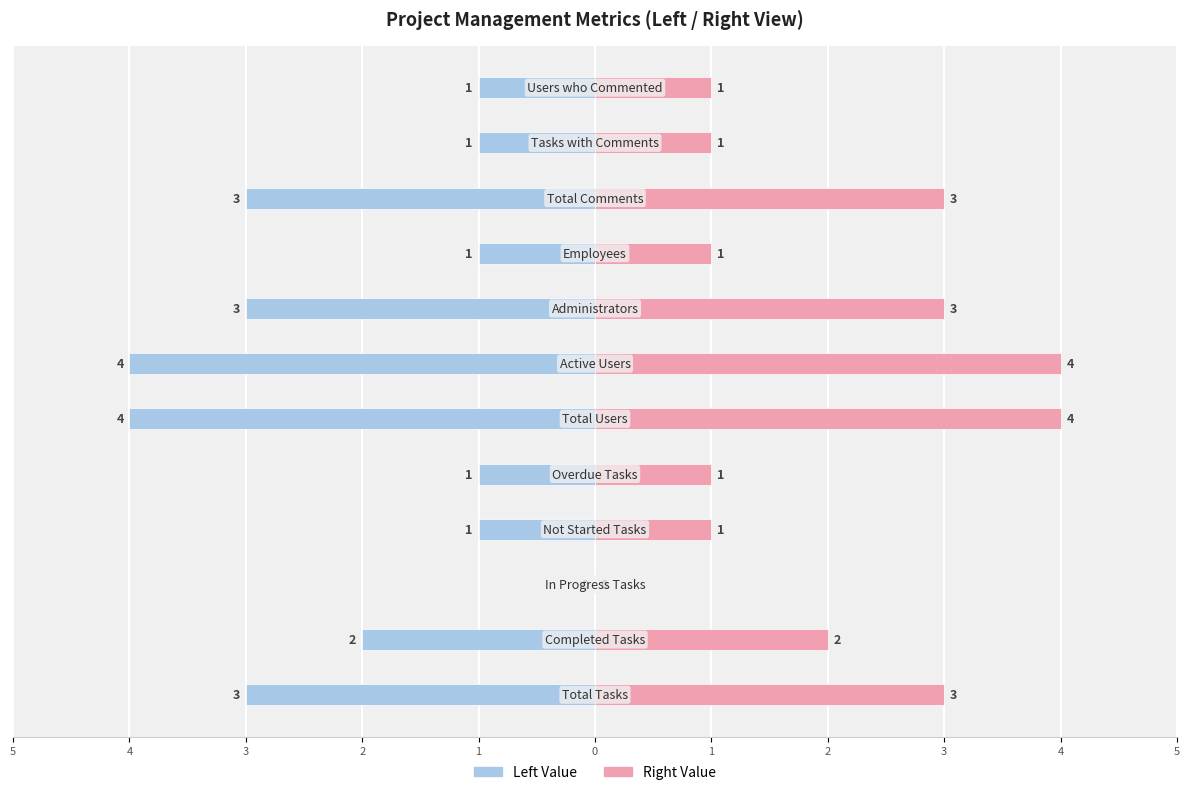

What is the difference between the Value (Right) values at 1 and 1?

3